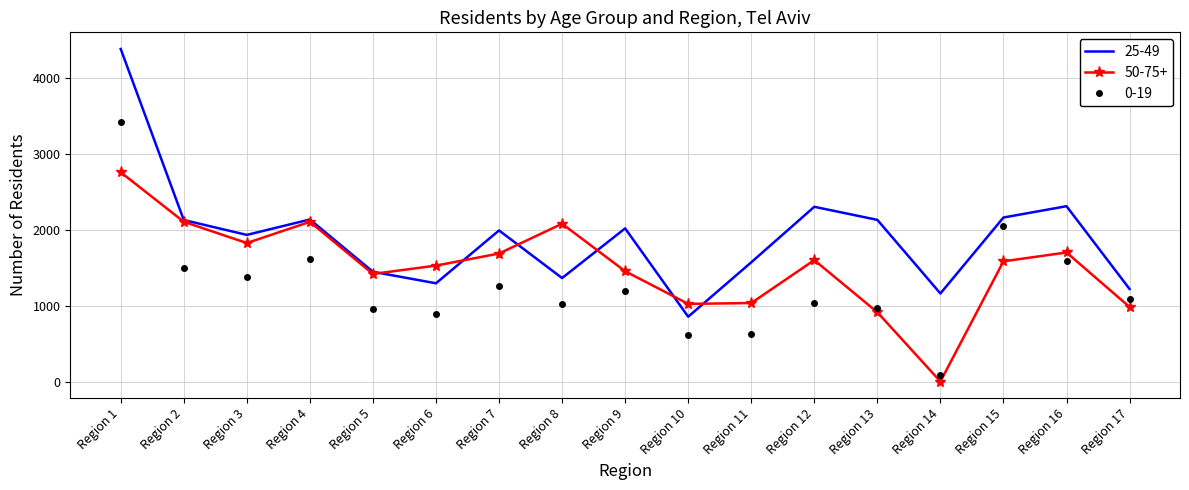

True or false: 25-49 has a value of 1569 at Region 11.

True